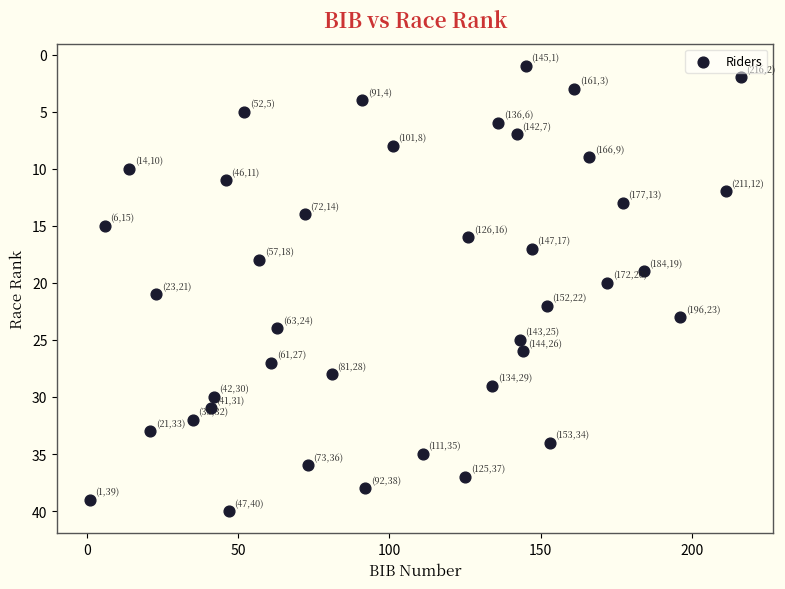

What is the range of Y values (max minus min)?

39